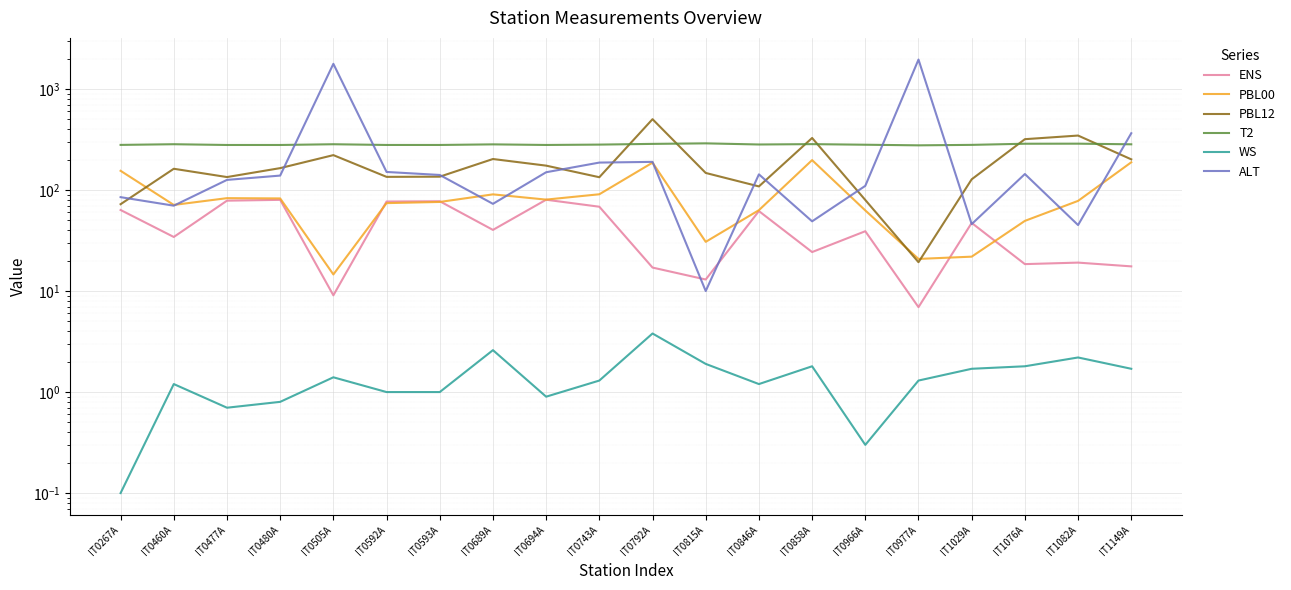

Between IT0592A and IT0477A, which is larger?

IT0477A